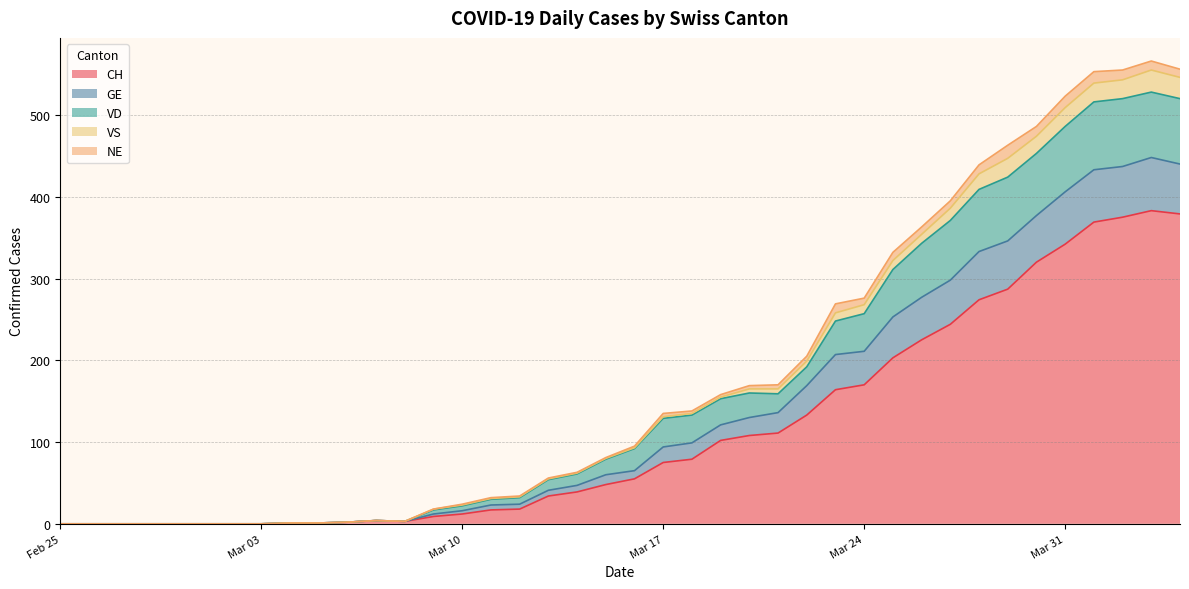

Which category has the highest value across all series?

2020-04-03